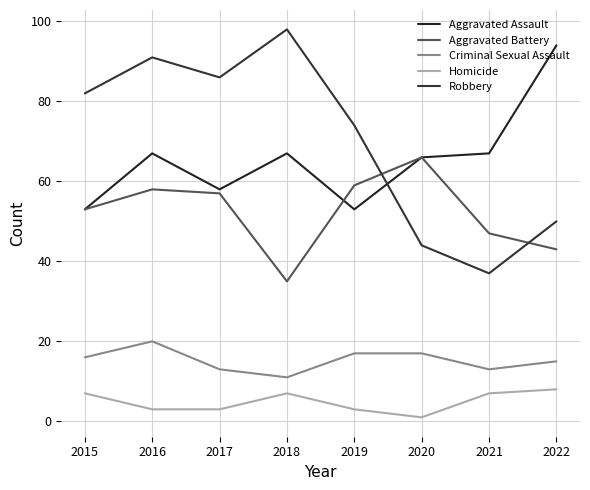

Reading right to left, what are all the values shown in this chart?

Aggravated Assault: 2022=94	2021=67	2020=66	2019=53	2018=67	2017=58	2016=67	2015=53
Aggravated Battery: 2022=43	2021=47	2020=66	2019=59	2018=35	2017=57	2016=58	2015=53
Criminal Sexual Assault: 2022=15	2021=13	2020=17	2019=17	2018=11	2017=13	2016=20	2015=16
Homicide: 2022=8	2021=7	2020=1	2019=3	2018=7	2017=3	2016=3	2015=7
Robbery: 2022=50	2021=37	2020=44	2019=74	2018=98	2017=86	2016=91	2015=82